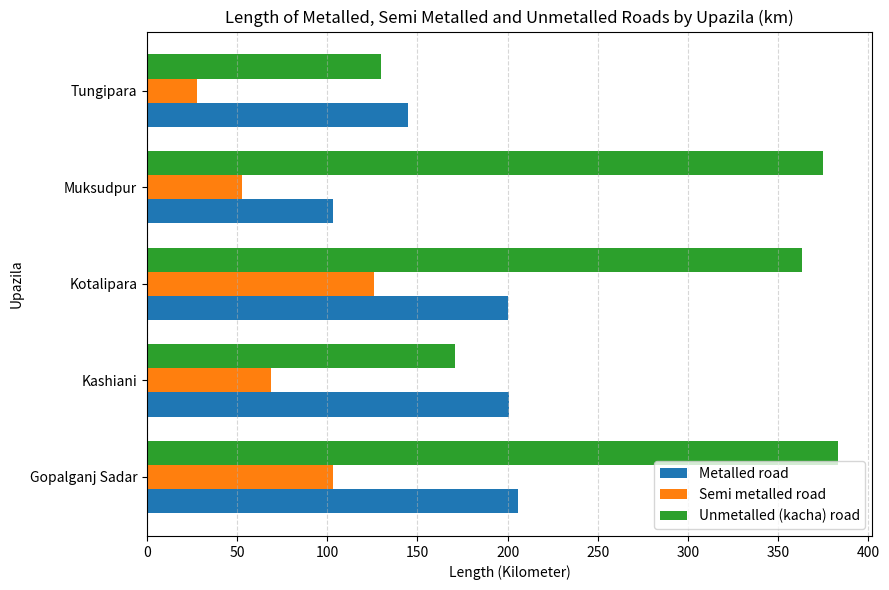

Which label corresponds to the smallest value in the chart?

Tungipara